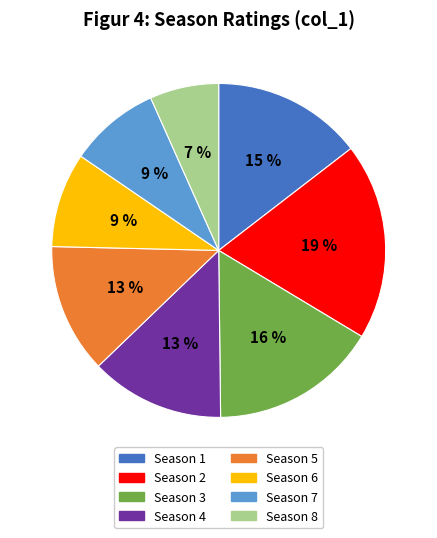

Which category has the smallest portion of the pie?

Season 8